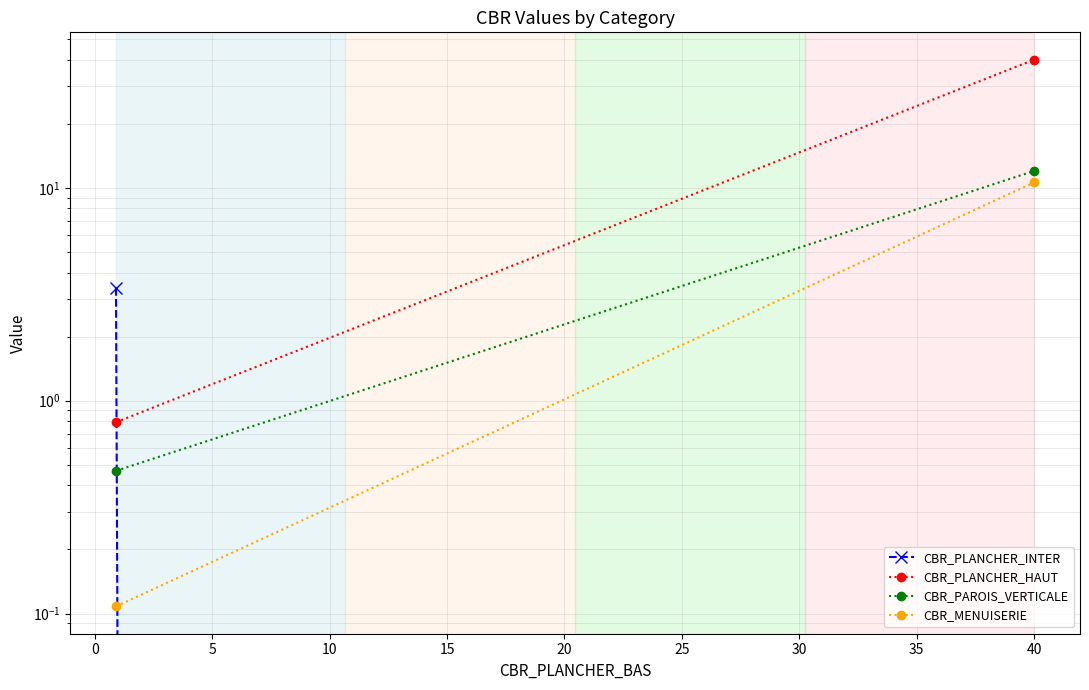

Is the value of CBR_PLANCHER_INTER at −5 greater than the value of CBR_PAROIS_VERTICALE at 0?

No